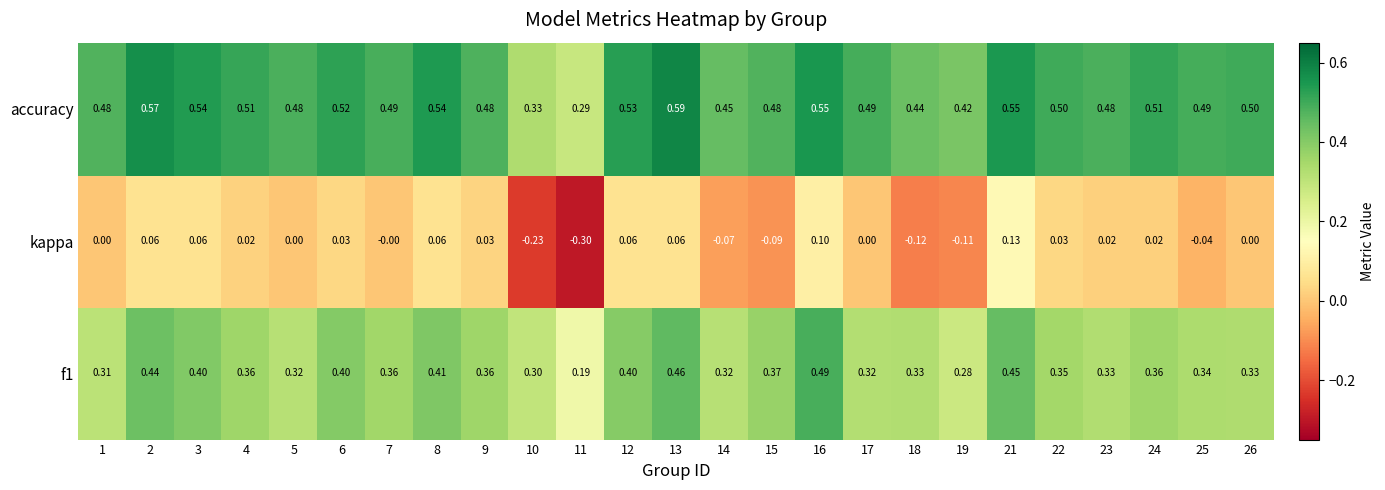

Which series changed the most between 5 and 10?

kappa